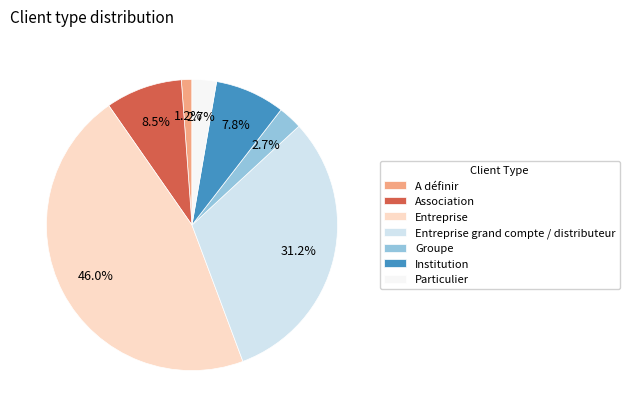

What percentage is NOT represented by A définir?

98.8%